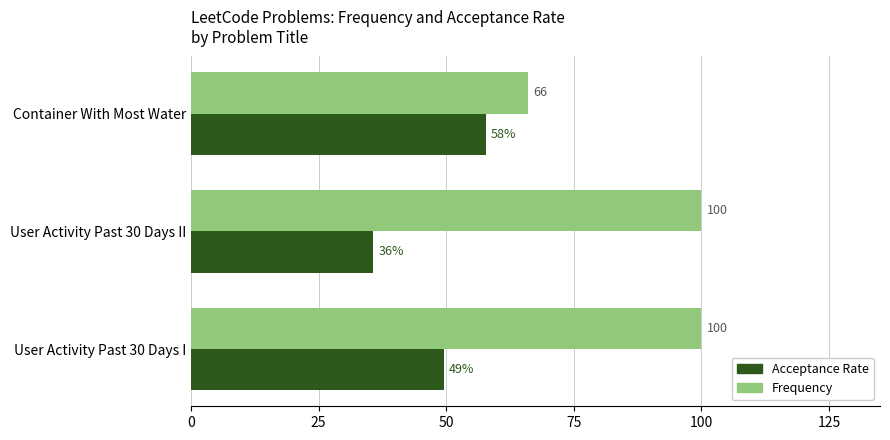

What is the smallest value displayed?

35.7